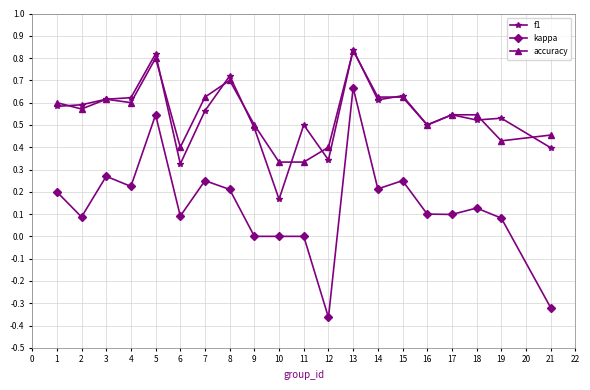

Which series has the largest range (max minus min)?

kappa